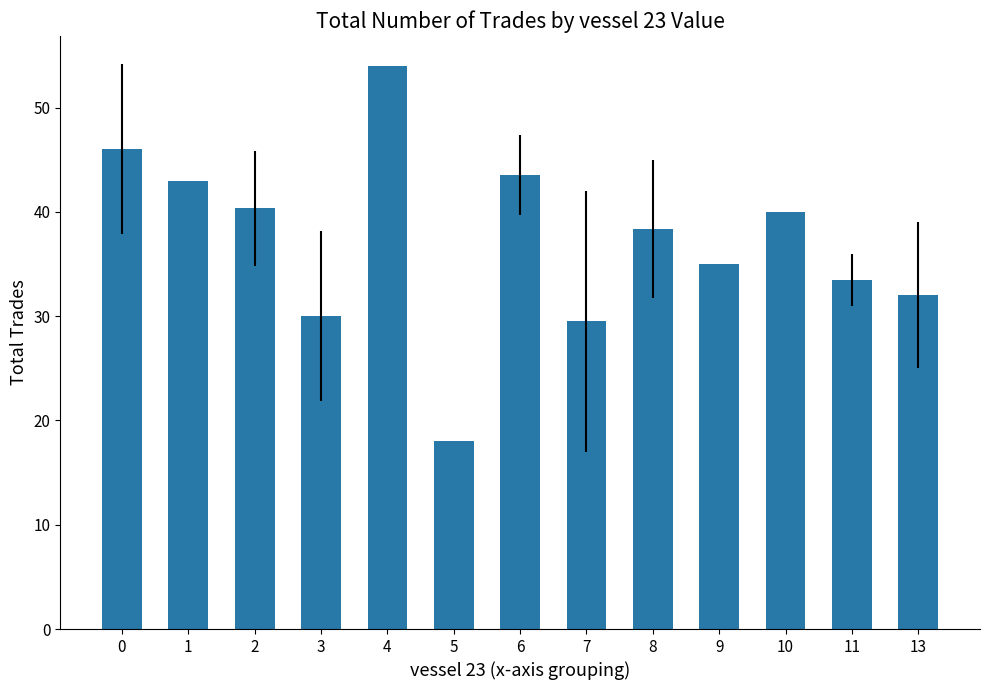

What is the greatest value displayed?

54.0